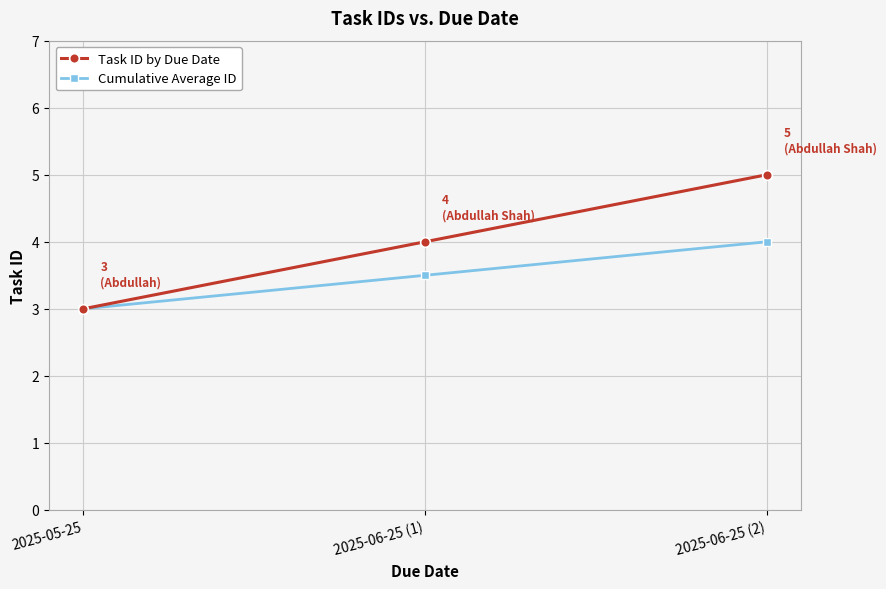

The Cumulative Average ID series shows 5.9 at 2025-06-25 (2). True or false?

False